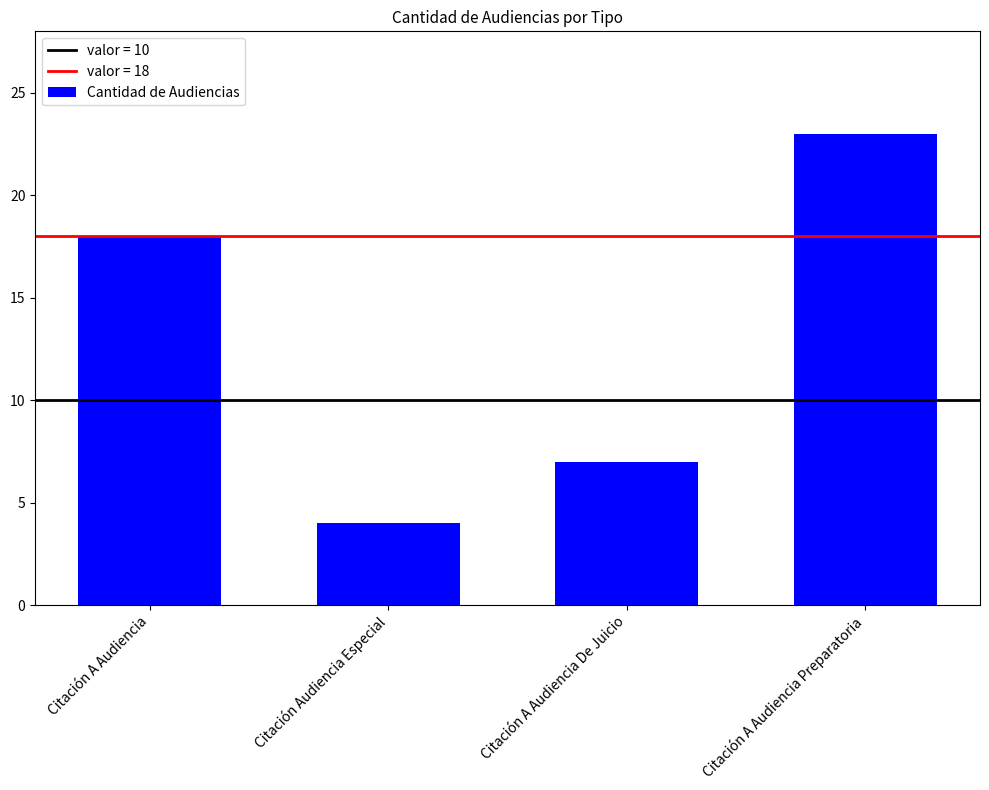

What is the label of the 4th bar from the right?

Citación A Audiencia